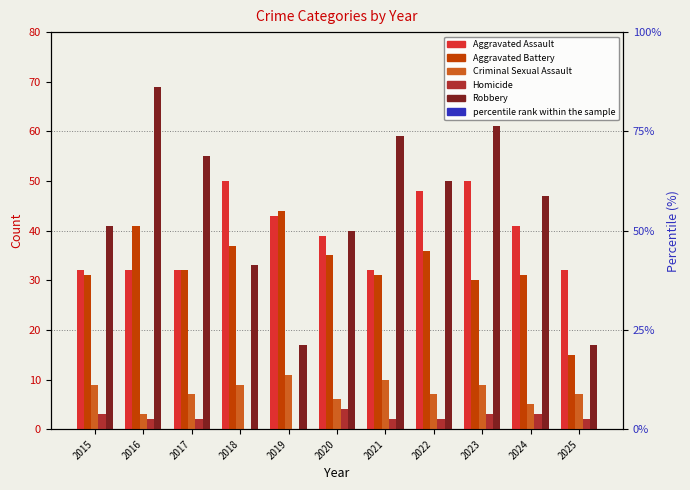

Reading left to right, transcribe all the data shown in this chart.

Aggravated Assault: 32	32	32	50	43	39	32	48	50	41	32
Aggravated Battery: 31	41	32	37	44	35	31	36	30	31	15
Criminal Sexual Assault: 9	3	7	9	11	6	10	7	9	5	7
Homicide: 3	2	2	0	0	4	2	2	3	3	2
Robbery: 41	69	55	33	17	40	59	50	61	47	17